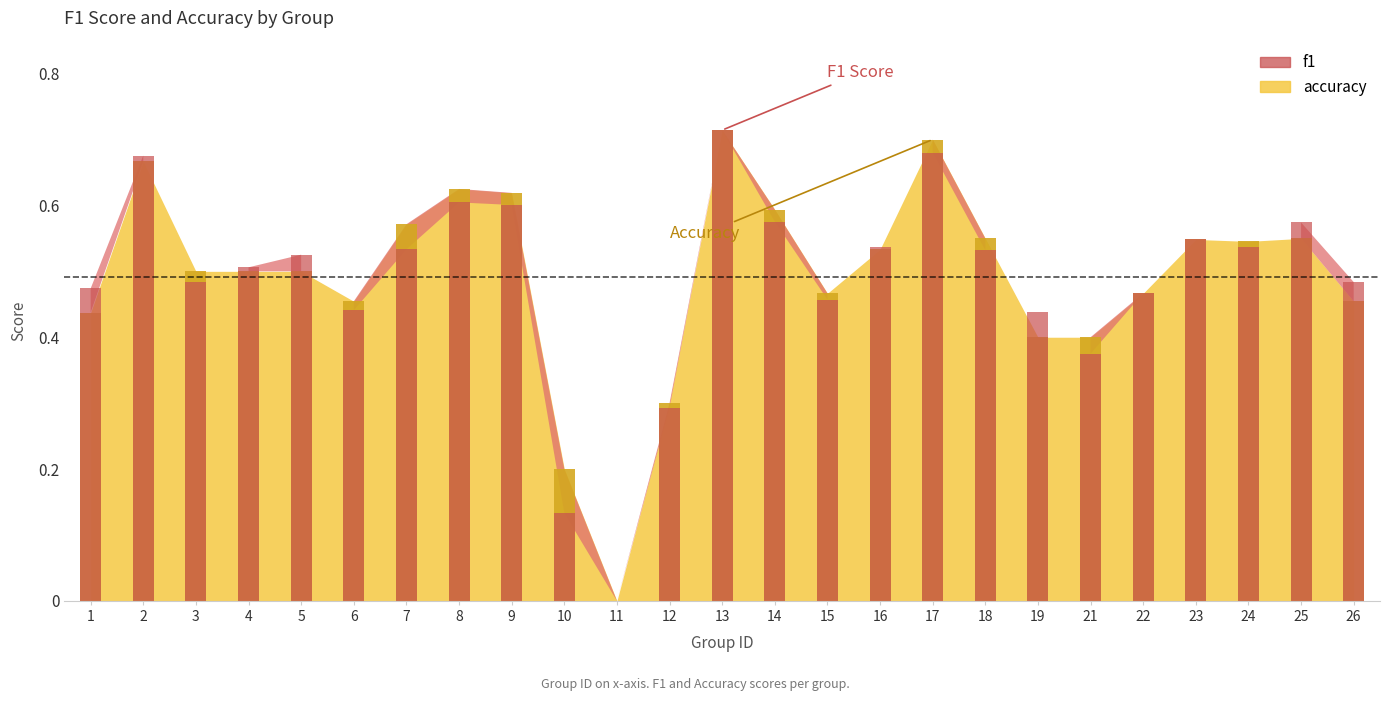

Read the accuracy value at 9.

0.6